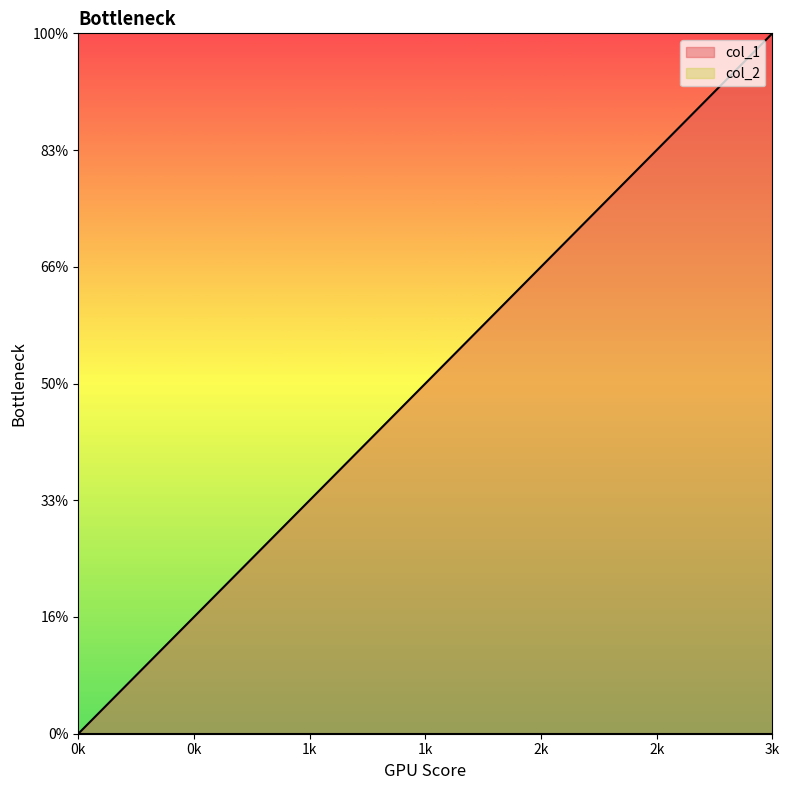

The value at 0k is 2. True or false?

False